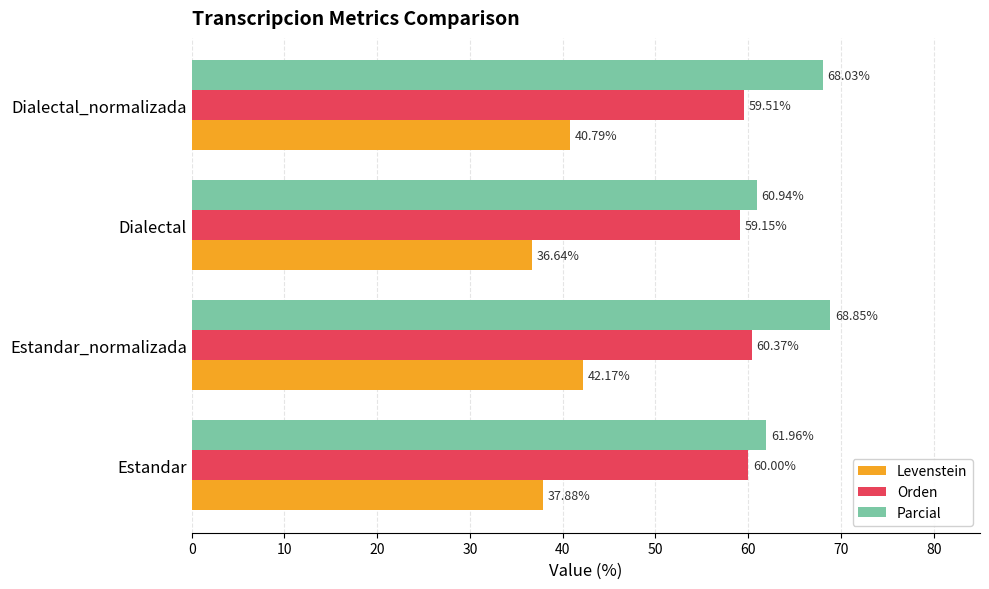

What is the spread (max minus min) of values at Estandar?

24.1